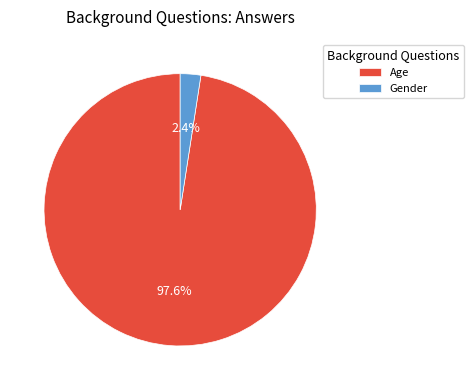

Is it true that Gender is 2% of the pie?

True